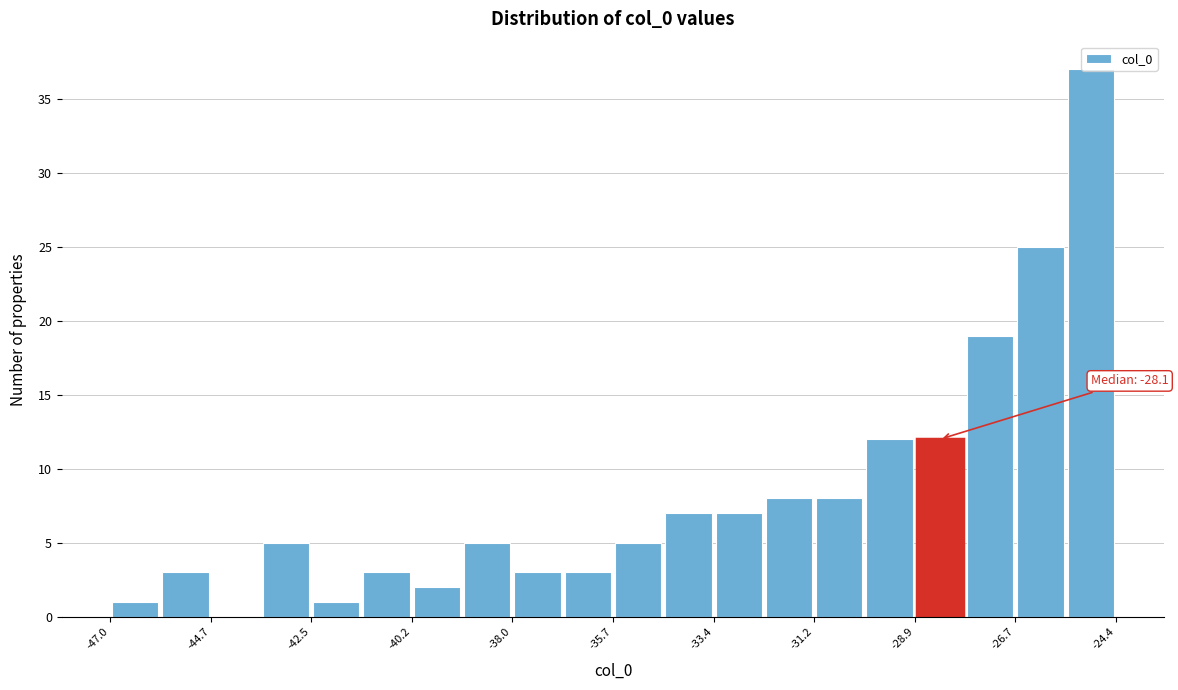

Around what value on the x-axis is the tallest bar? Give the approximate position of its centre, as read against the axis.

-25.0